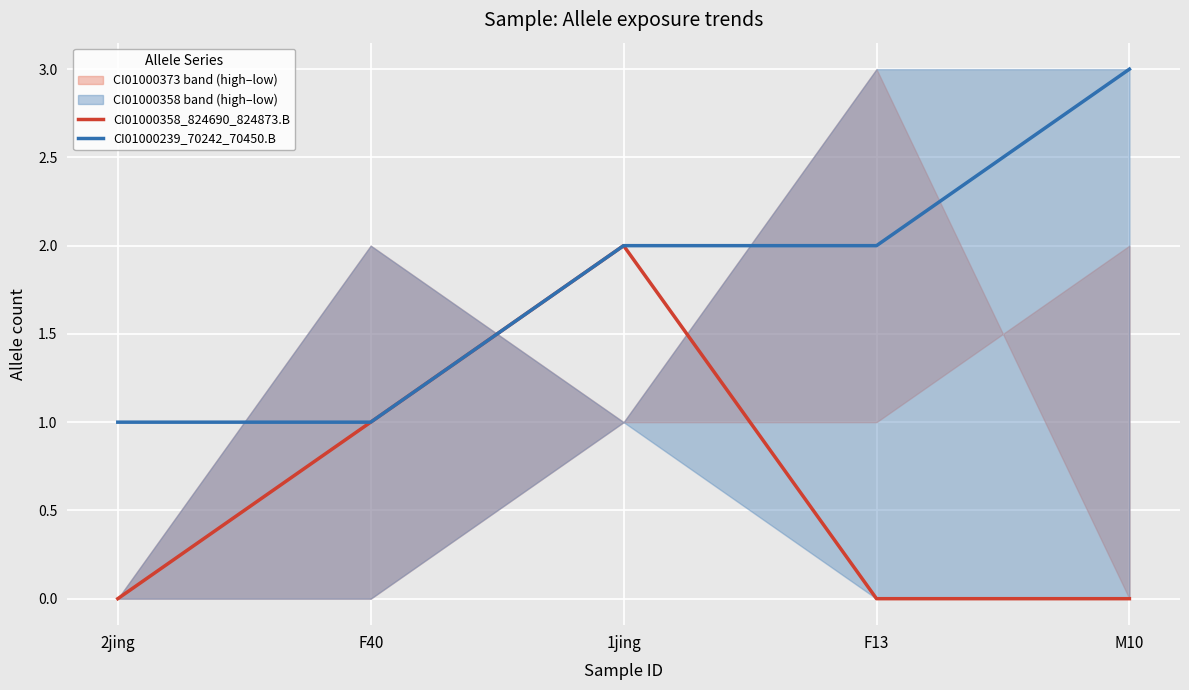

True or false: CI01000358_824690_824873.B and CI01000239_70242_70450.B intersect in this chart.

False